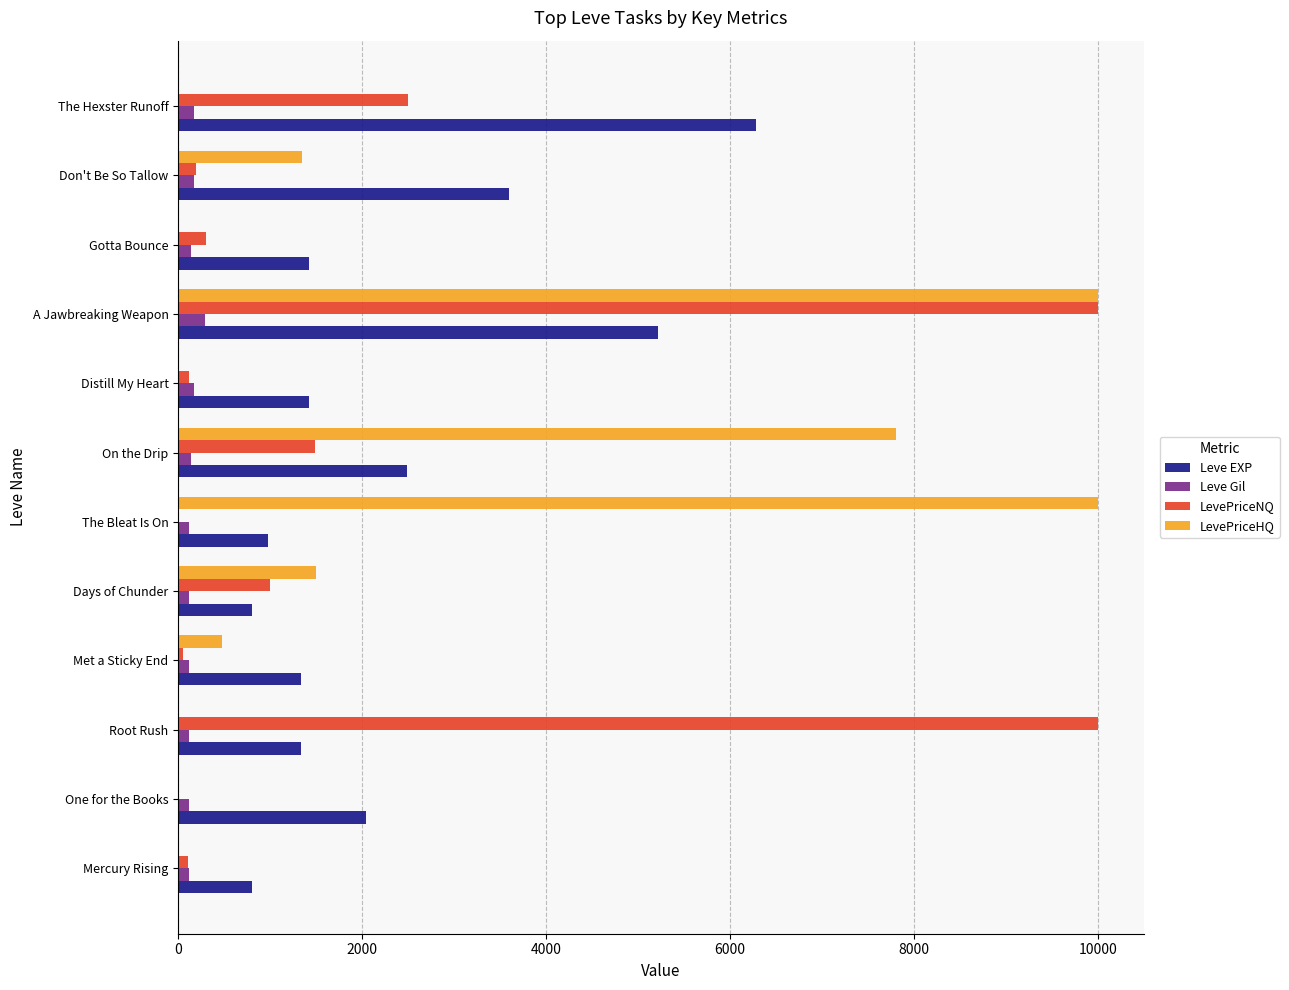

The LevePriceNQ series shows 0.0 at One for the Books. True or false?

True